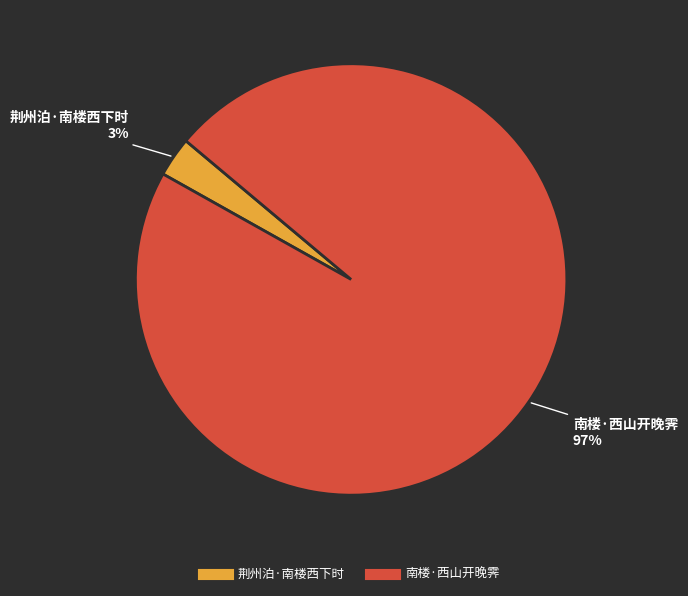

Is it true that 荆州泊·南楼西下时 is 3% of the pie?

True